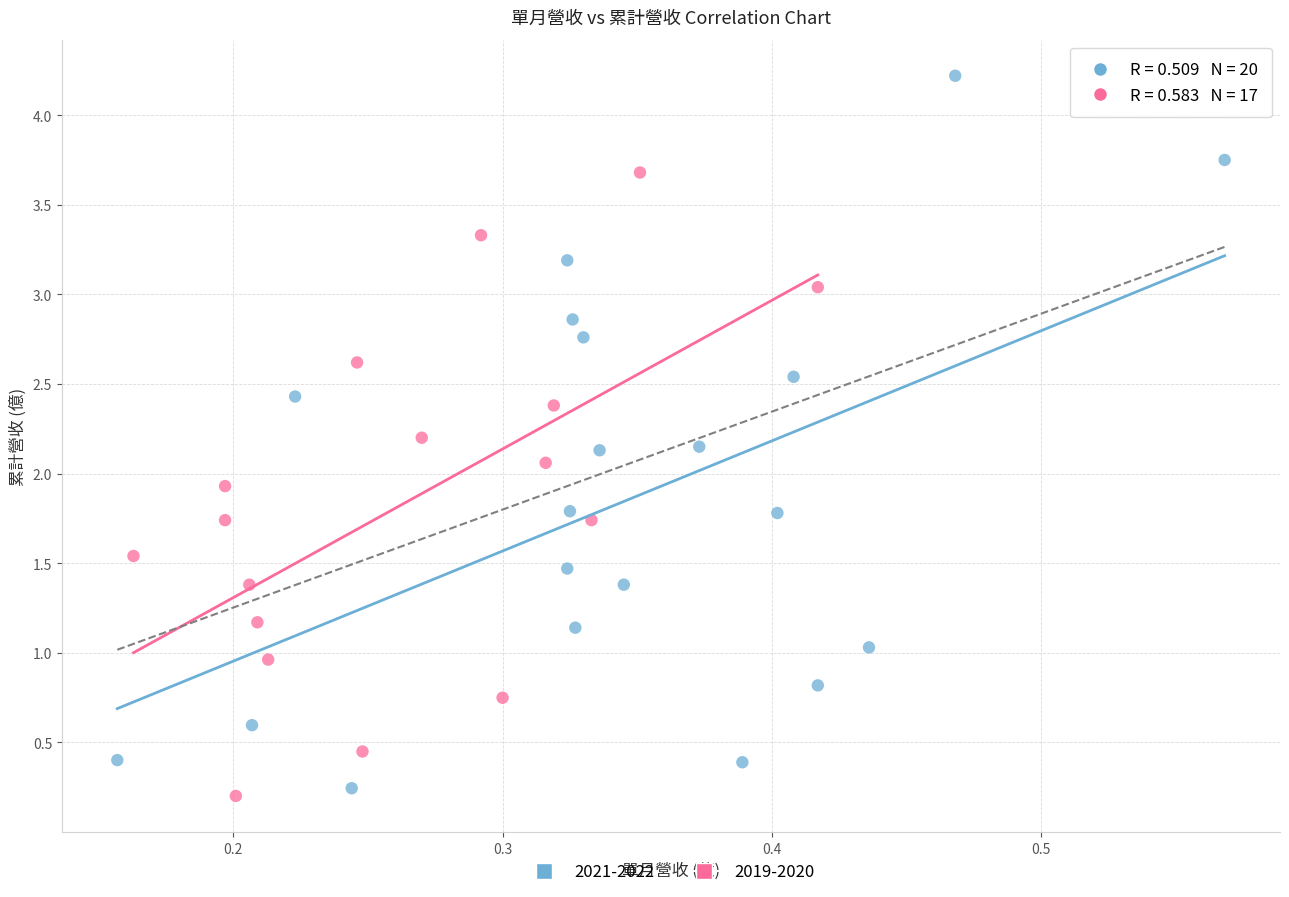

Which series has the widest spread of Y values?

2021-2022